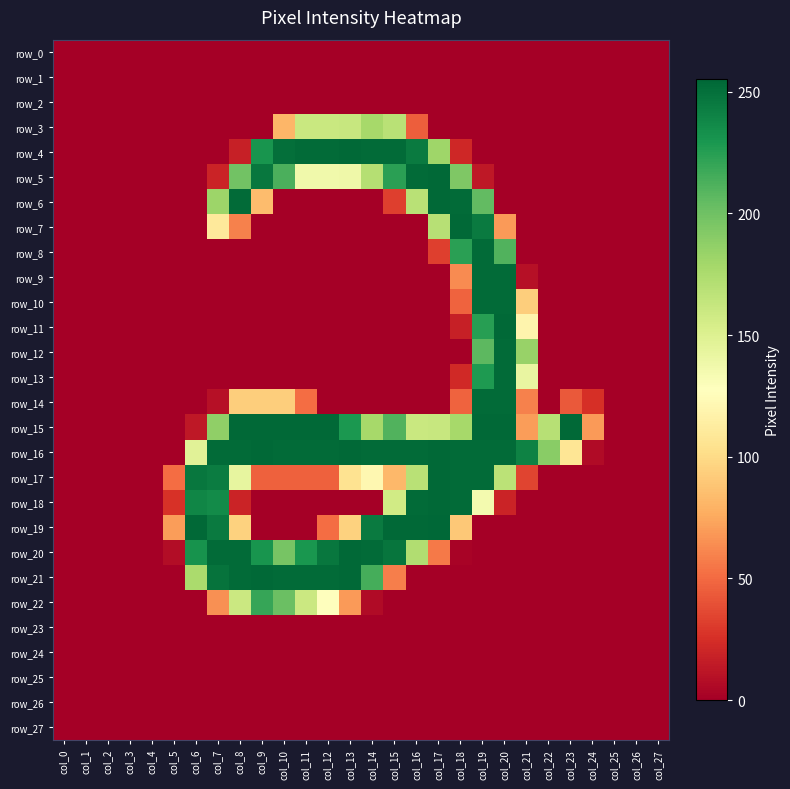

What is the difference between the highest and lowest values at col_19?

254